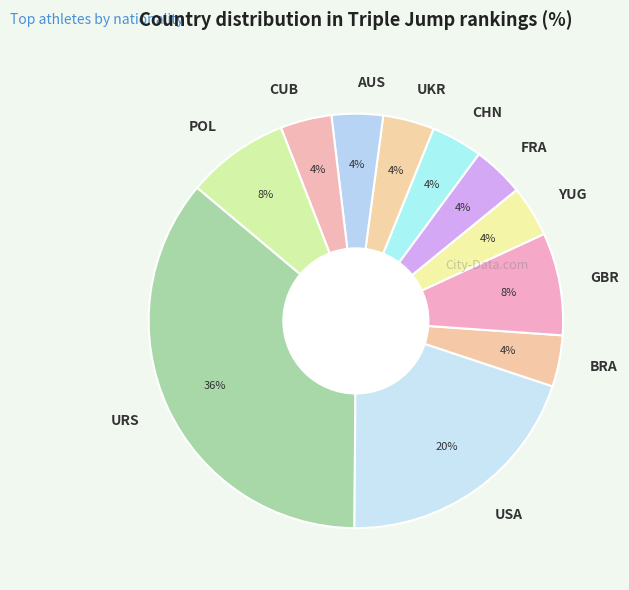

Is the sum of USA and BRA greater than half?

No